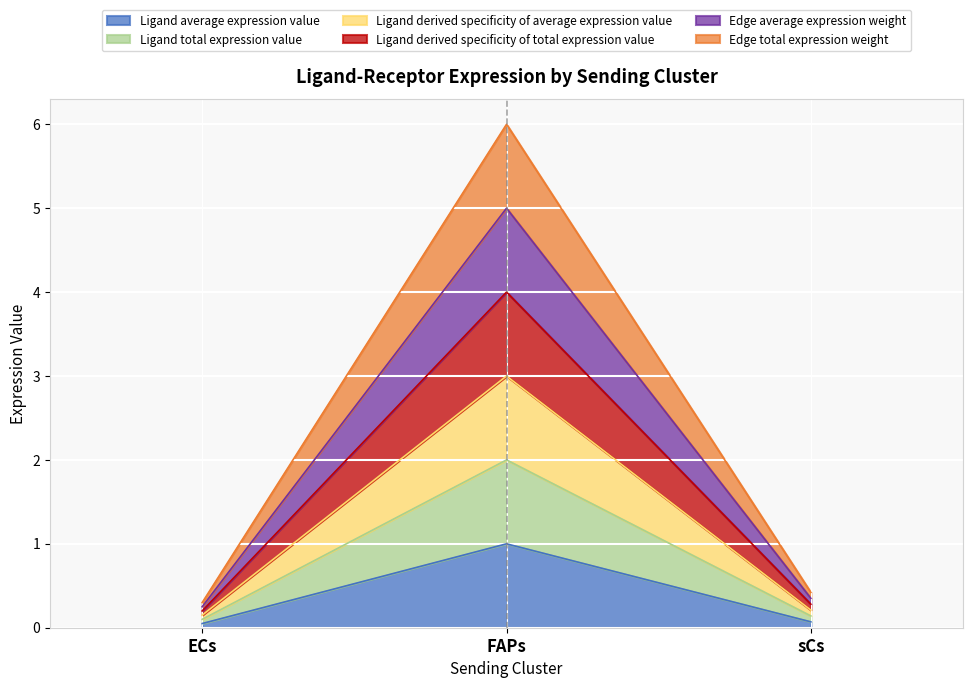

What is the minimum value for Edge average expression weight?

0.1